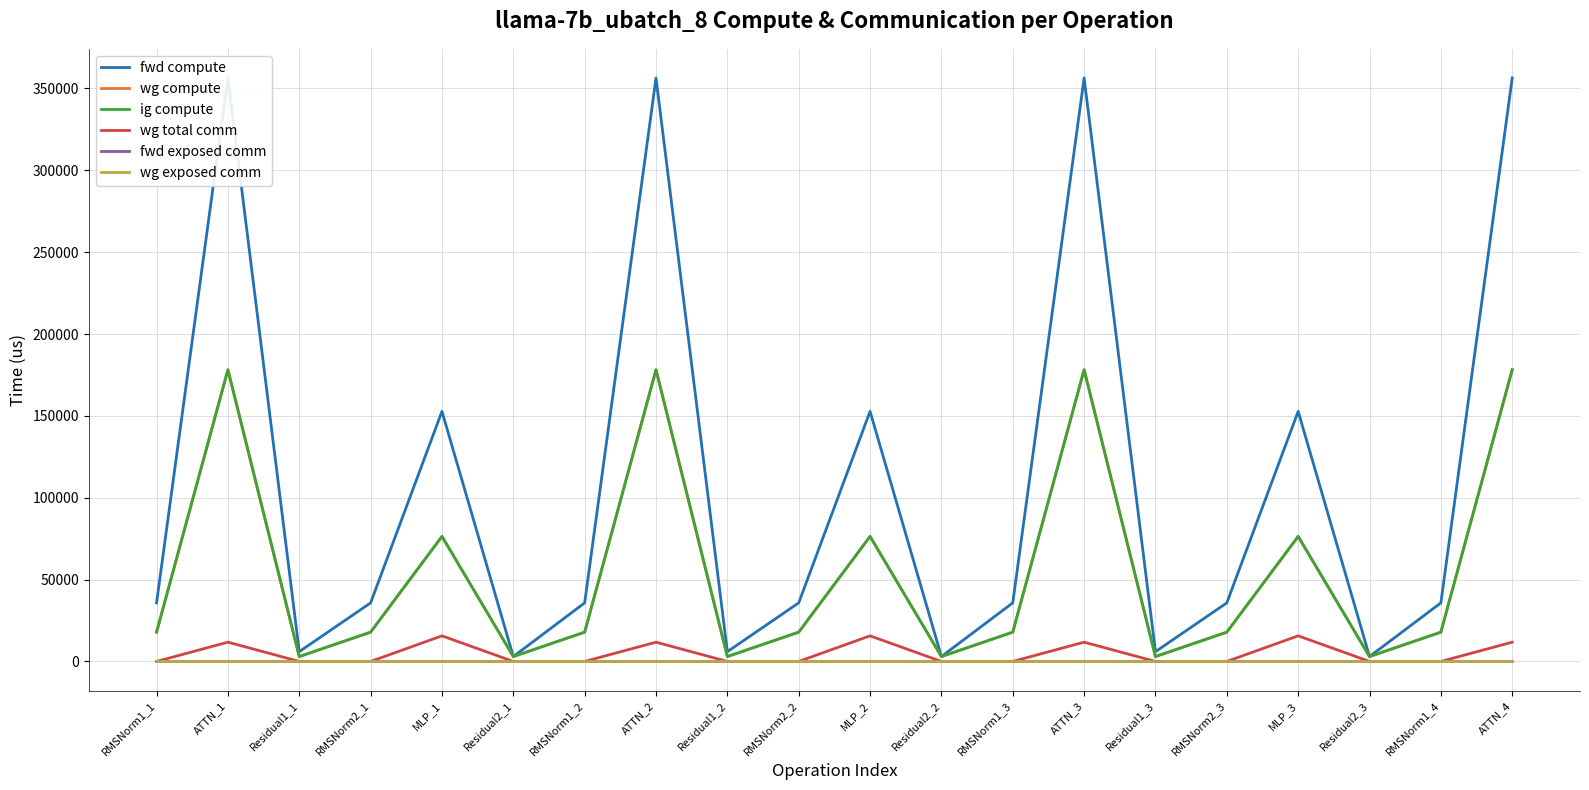

What is the difference between the highest and lowest values at Residual1_2?

5978.4